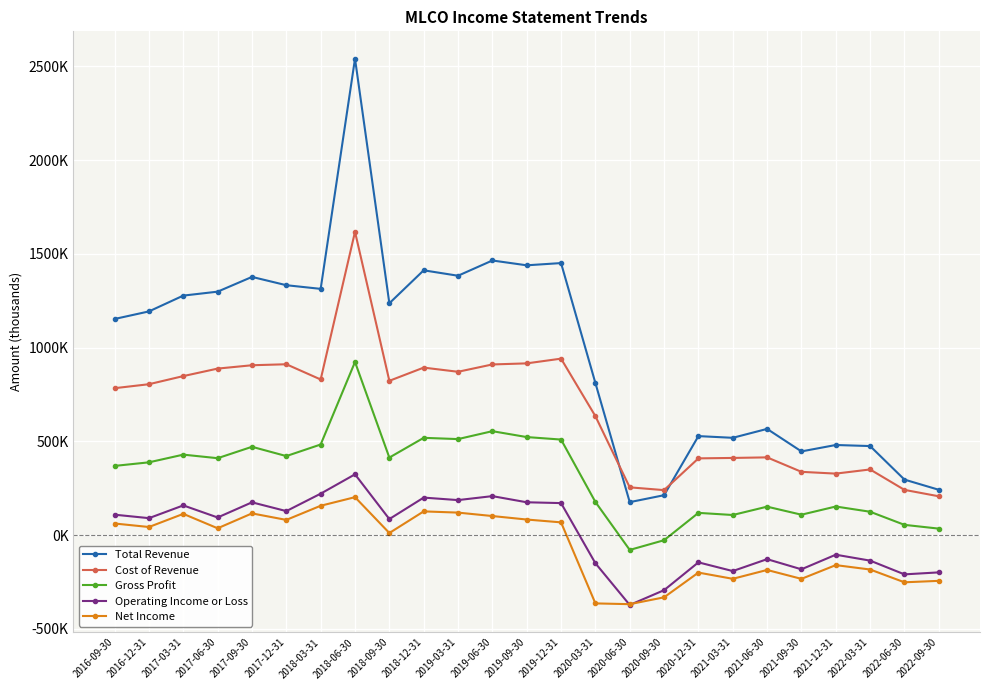

Which series has the largest range (max minus min)?

Total Revenue